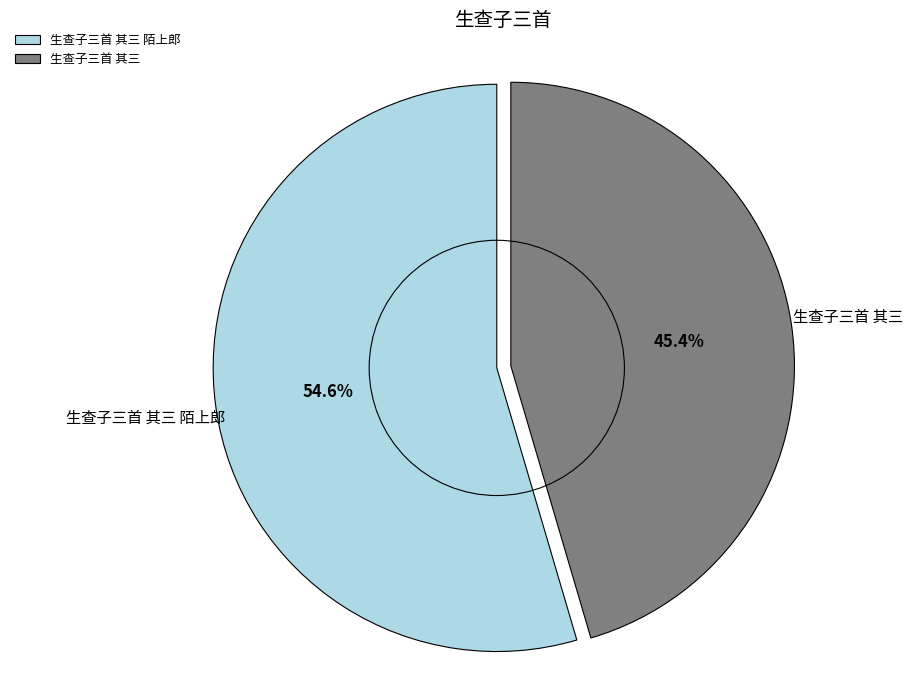

What portion of the pie excludes 生查子三首 其三?

54.6%